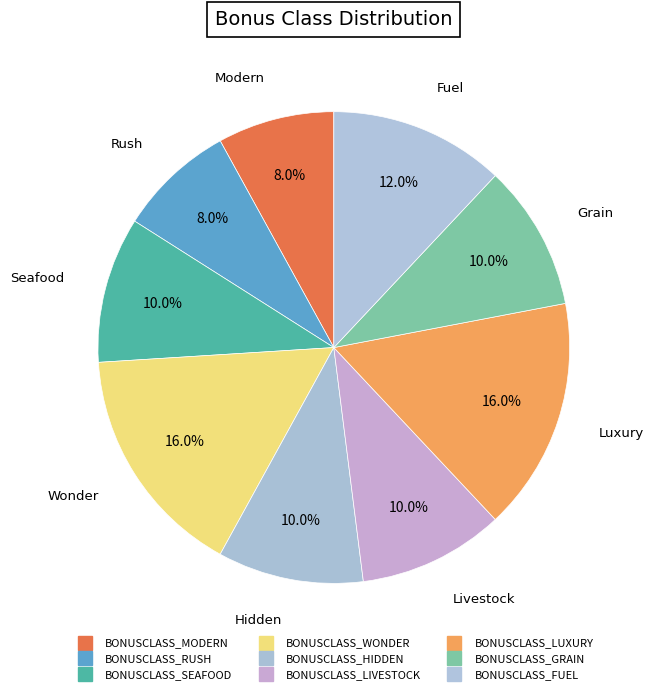

Count the number of slices in the pie.

9